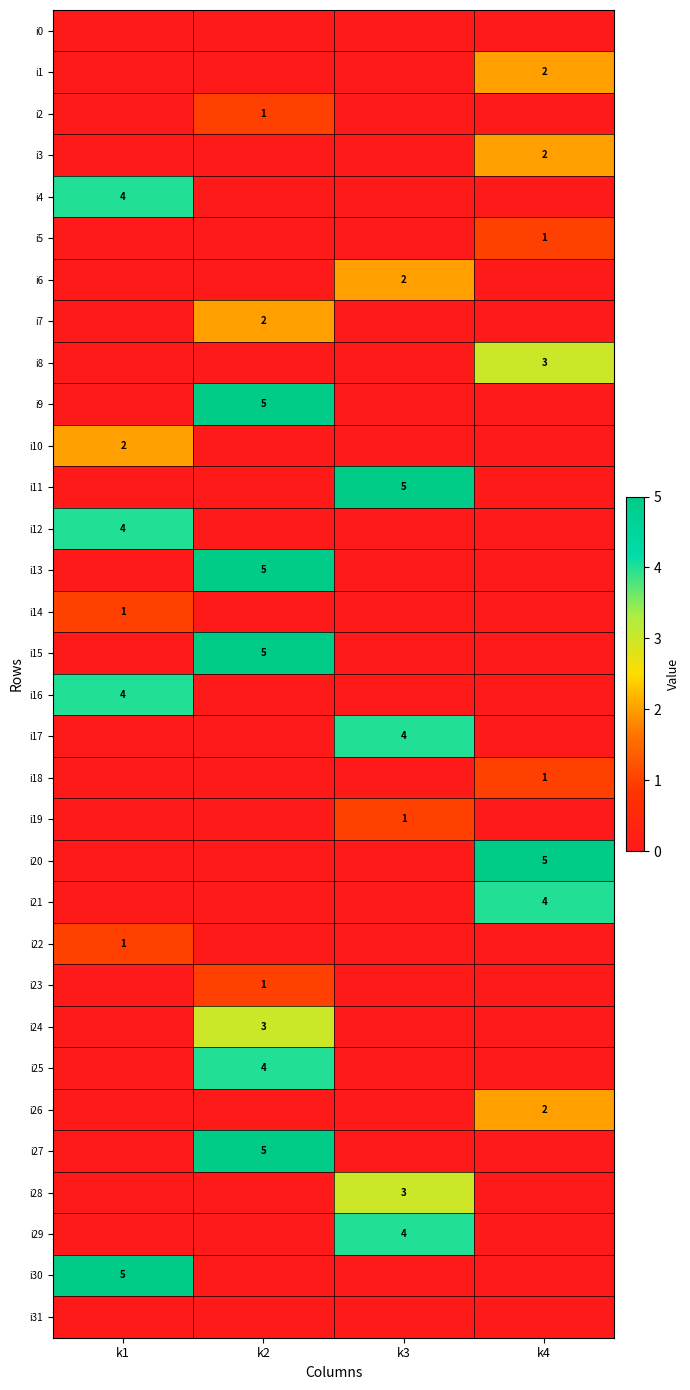

The i17 series shows 4 at k3. True or false?

True